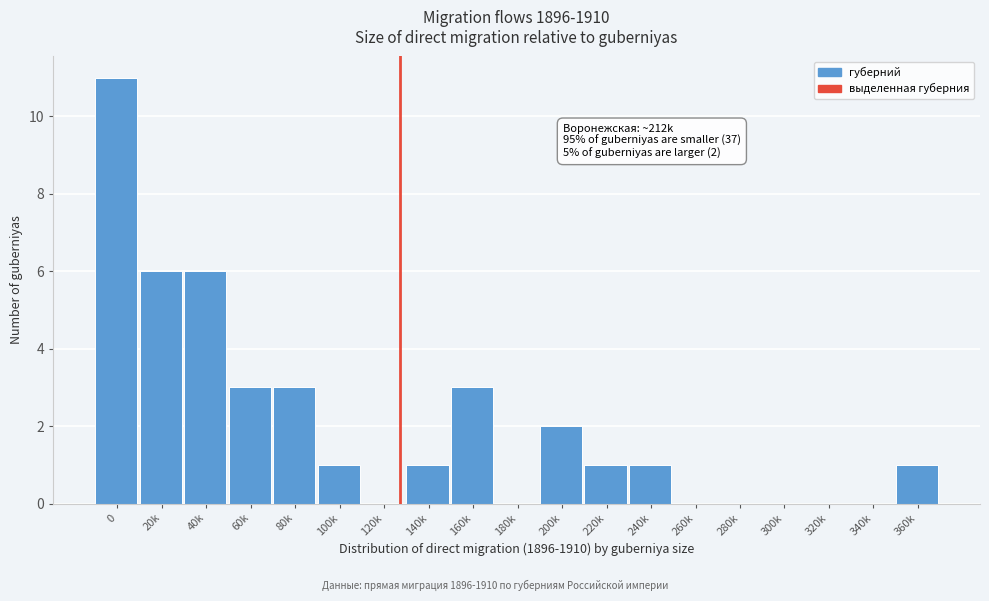

Reading left to right, transcribe all the data shown in this chart.

0=11	20k=6	40k=6	60k=3	80k=3	100k=1	120k=0	140k=1	160k=3	180k=0	200k=2	220k=1	240k=1	260k=0	280k=0	300k=0	320k=0	340k=0	360k=1